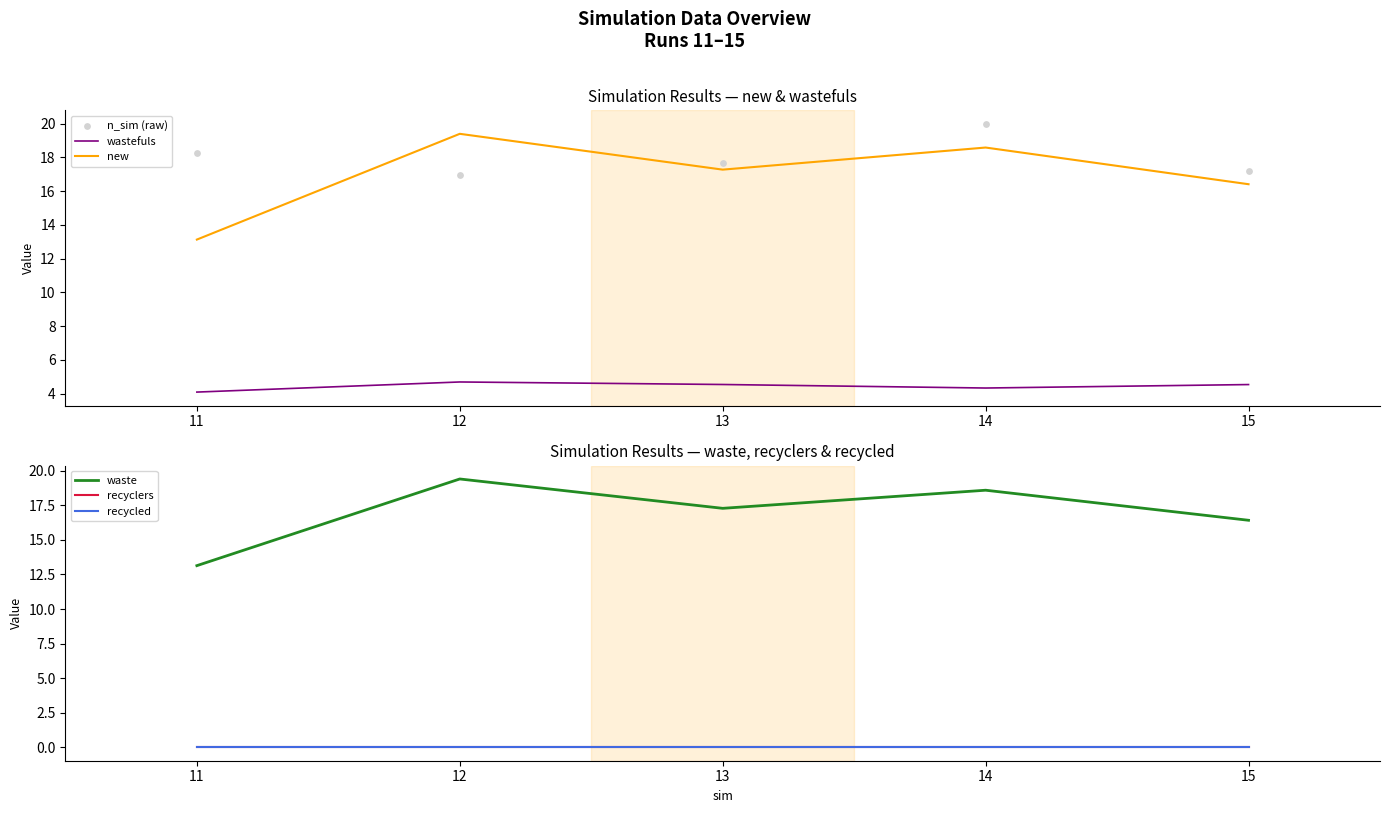

What is the total value across all series at 14?

61.5